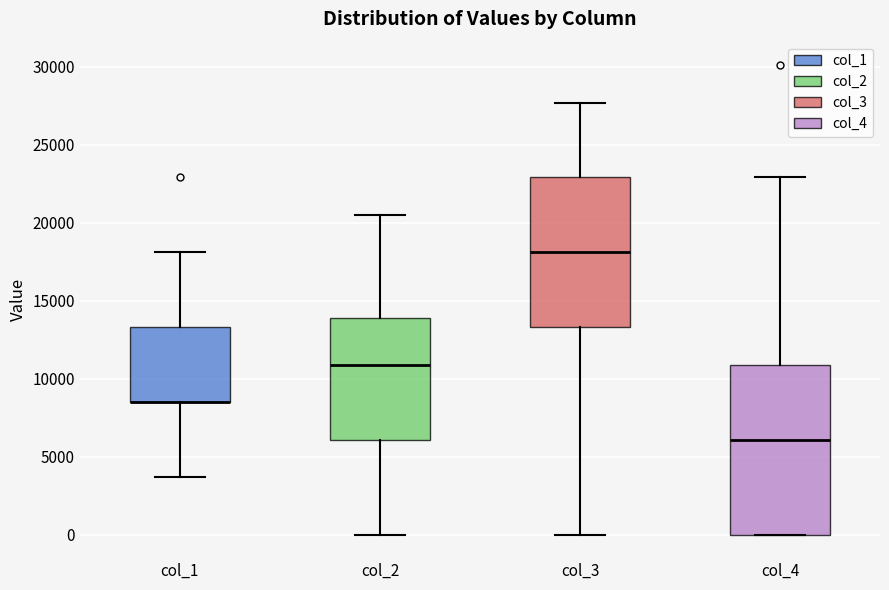

Comparing the boxes themselves (not the whiskers), which one is the tallest?

col_4